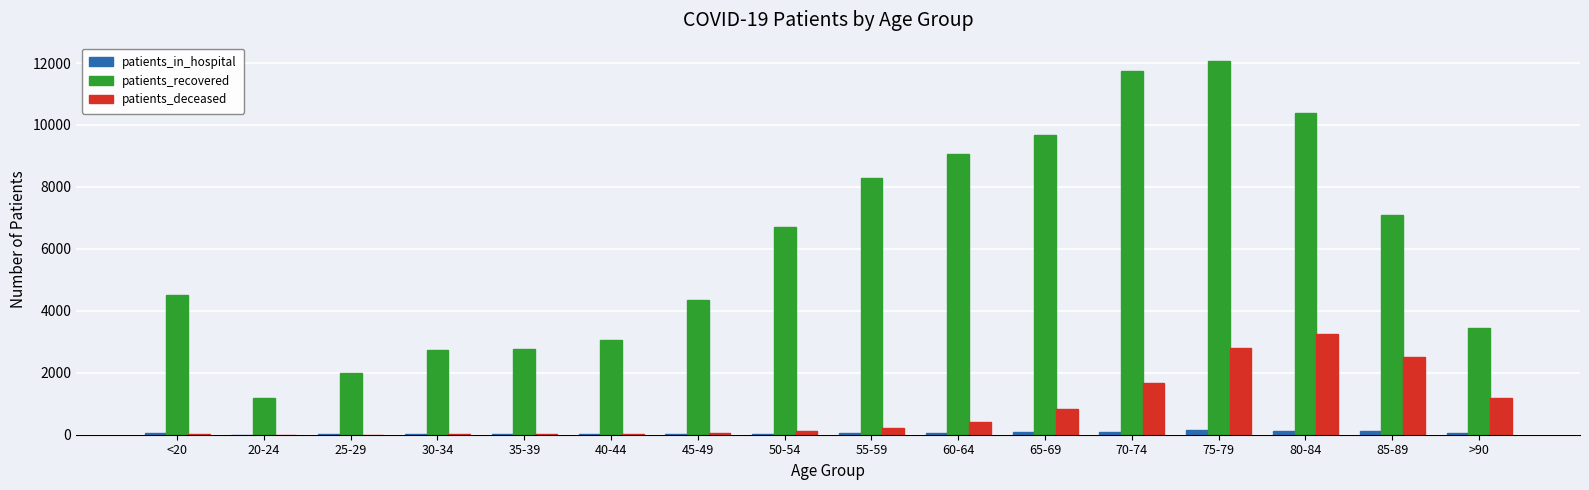

True or false: patients_recovered has a value of 6381 at 80-84.

False